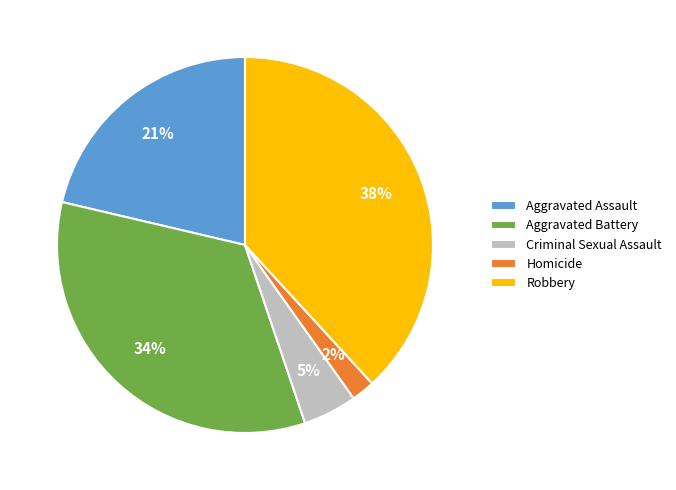

Does any single category account for the majority?

No